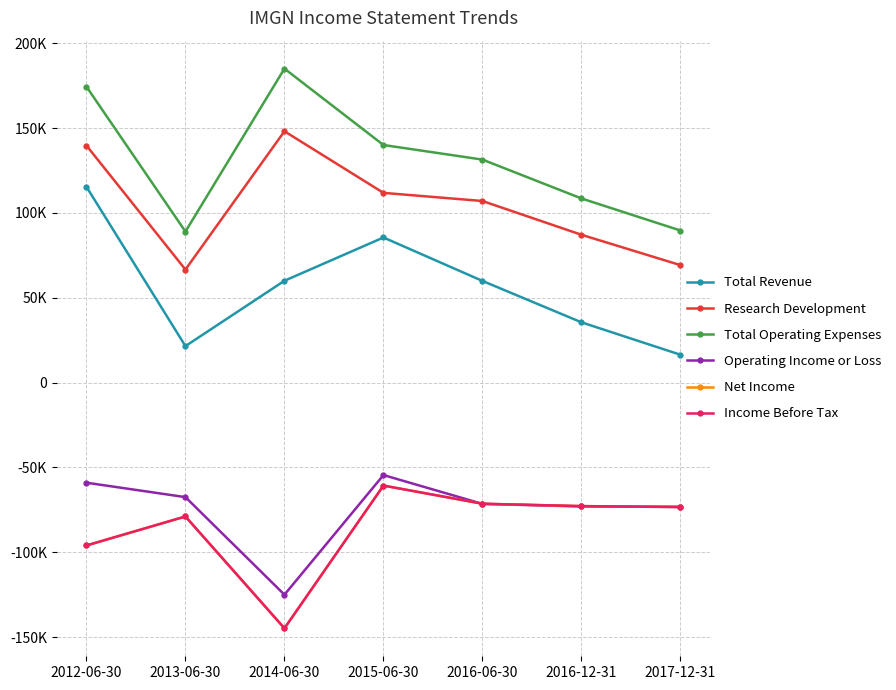

True or false: Total Operating Expenses and Net Income intersect in this chart.

False